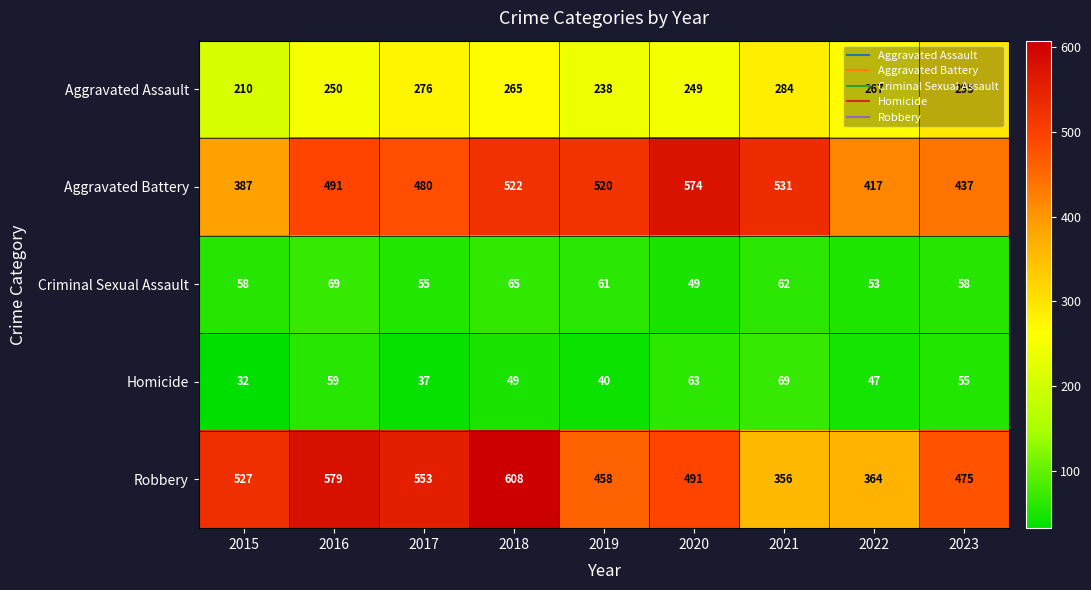

Between 2016 and 2021, which series saw the biggest shift?

Robbery